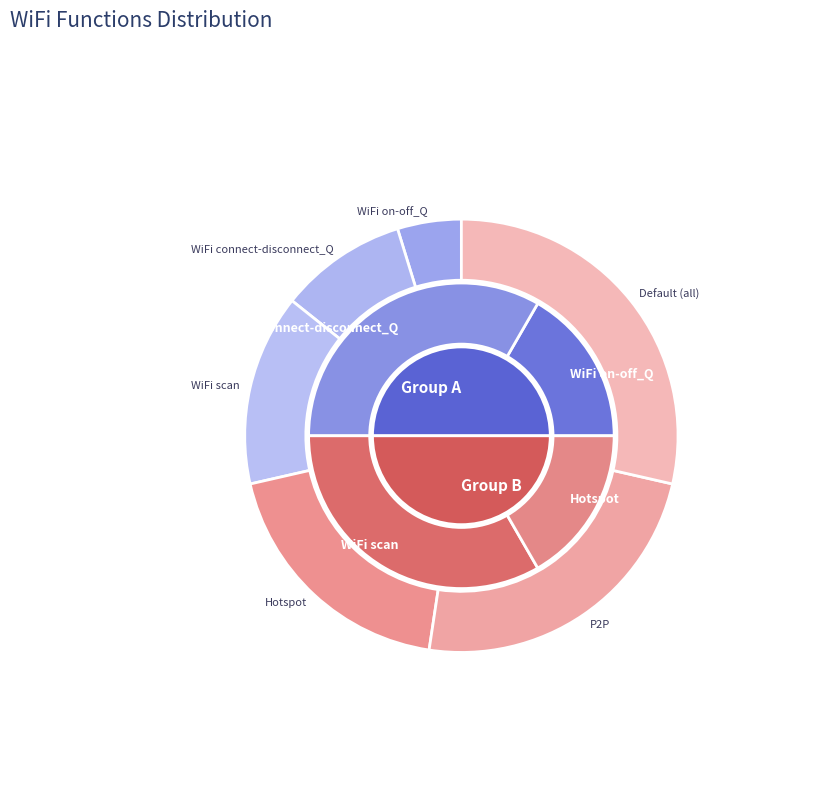

Does any single category account for the majority?

No